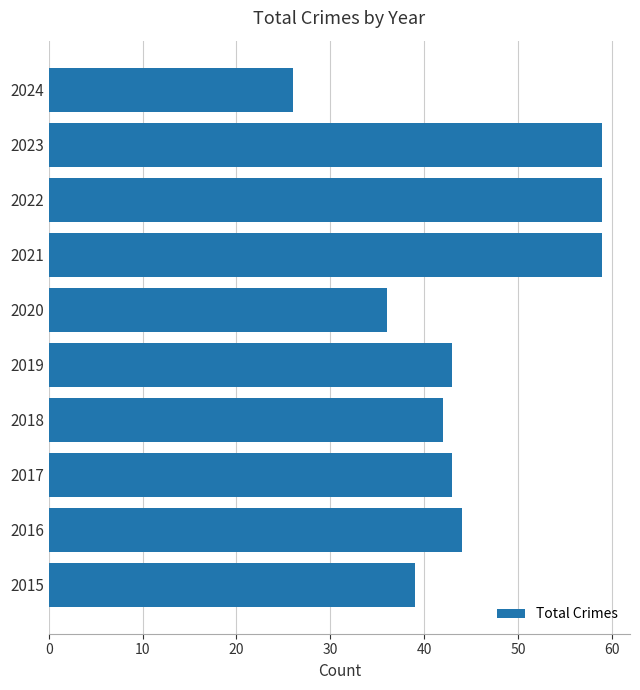

What is the sum of all values?

450